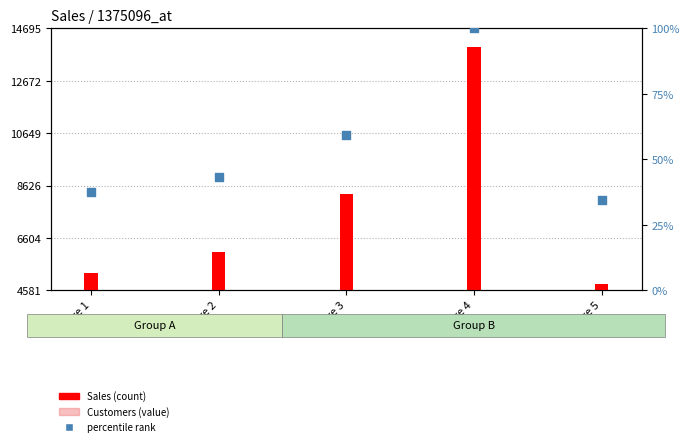

What are all the series names shown in the legend?

Sales (count), Customers (value), percentile rank